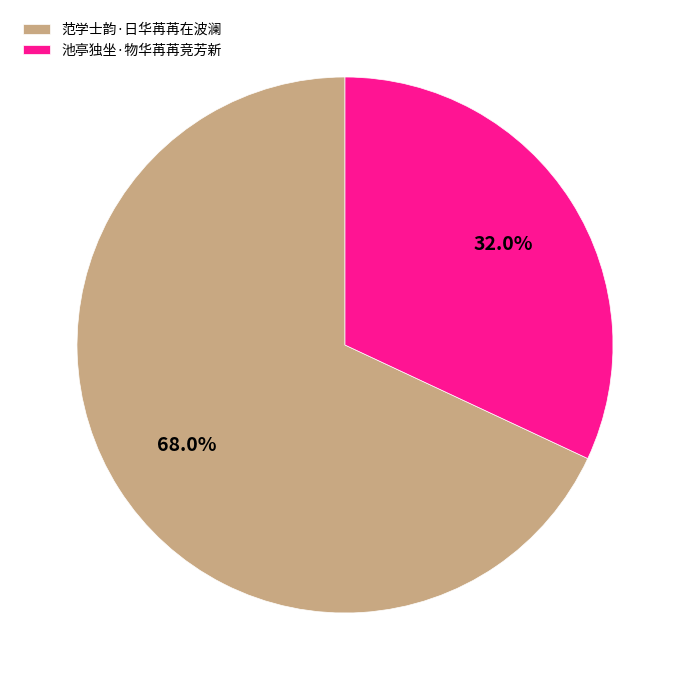

Is the sum of 池亭独坐·物华苒苒竞芳新 and 范学士韵·日华苒苒在波澜 greater than half?

Yes